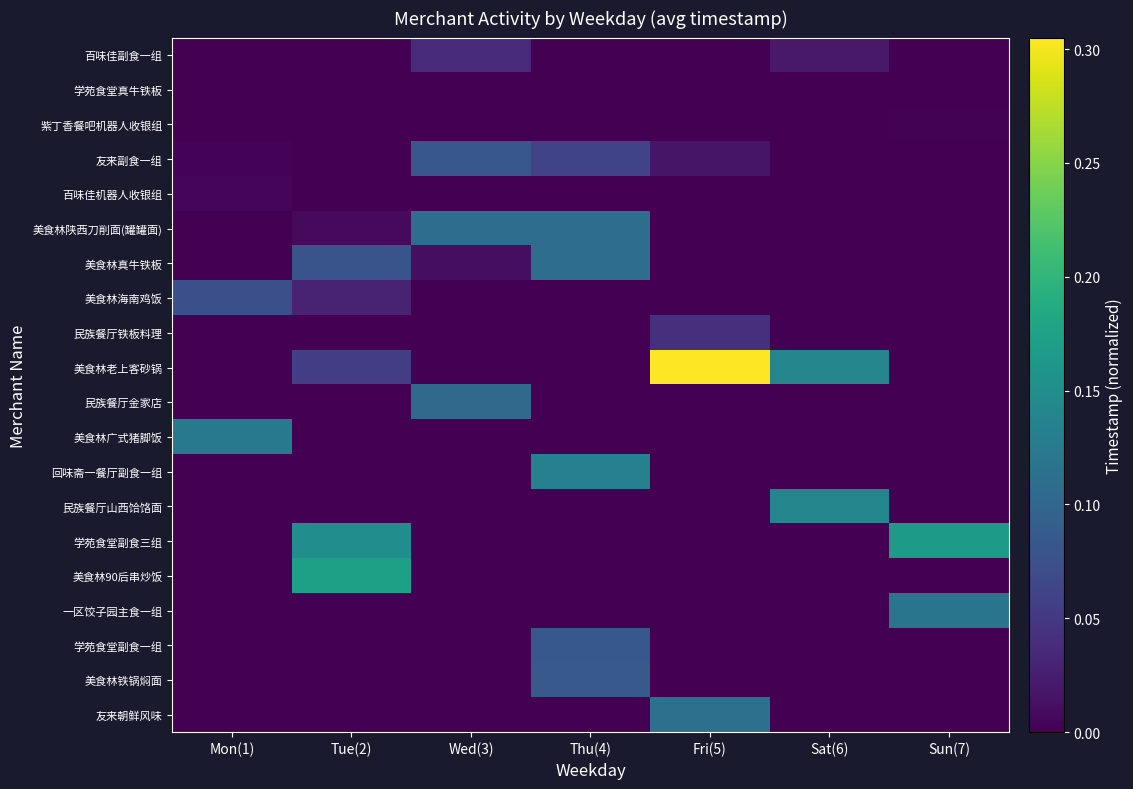

Which series has the largest total across all categories?

美食林老上客砂锅